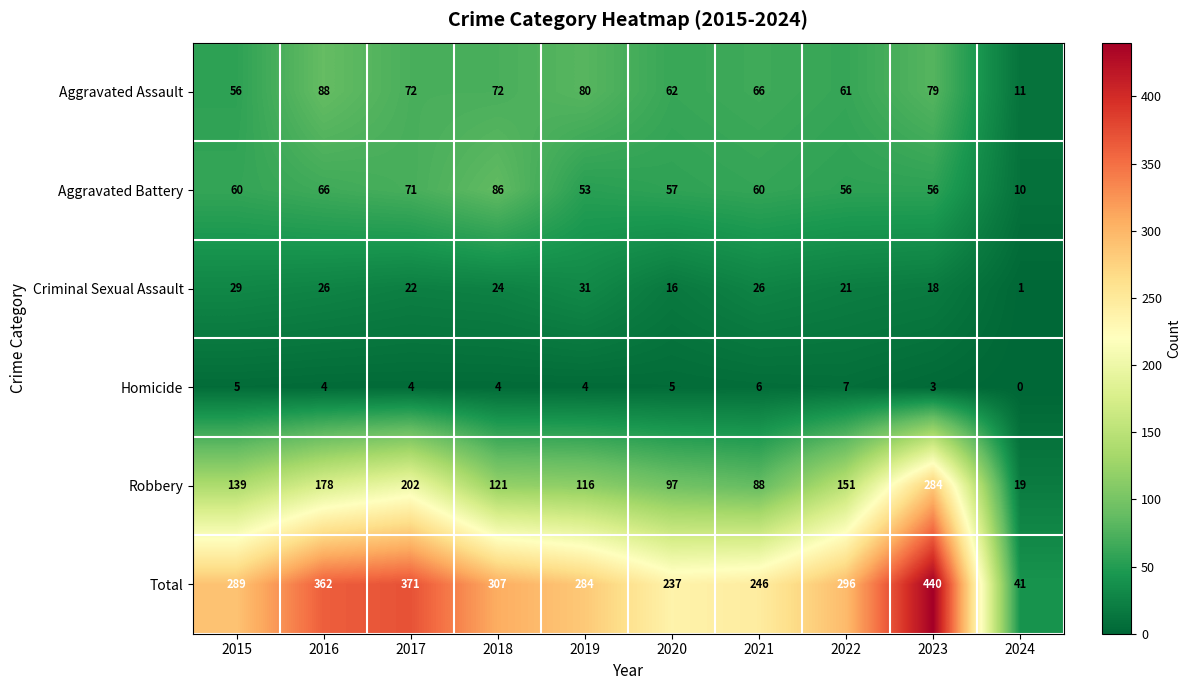

How many data points does each series have?

10